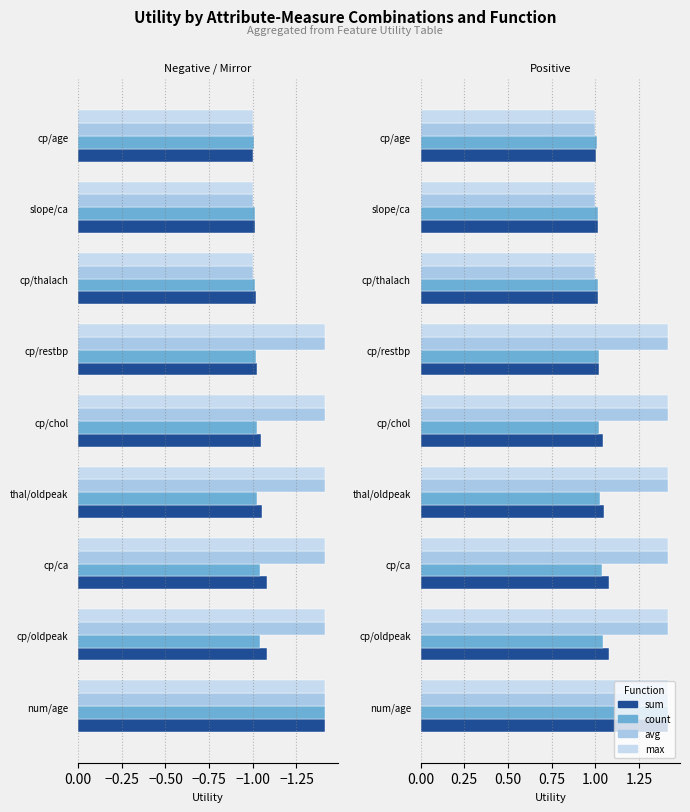

What are all the series names shown in the legend?

sum, count, avg, max